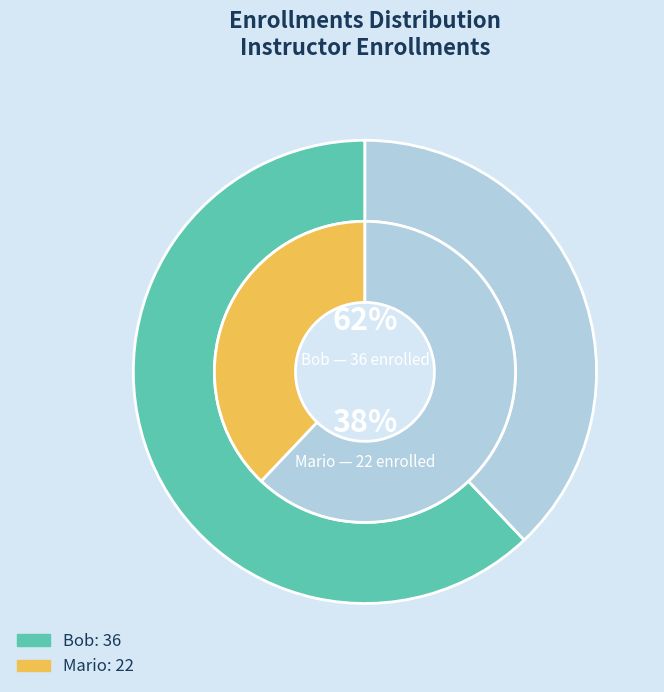

What is the majority slice?

Bob